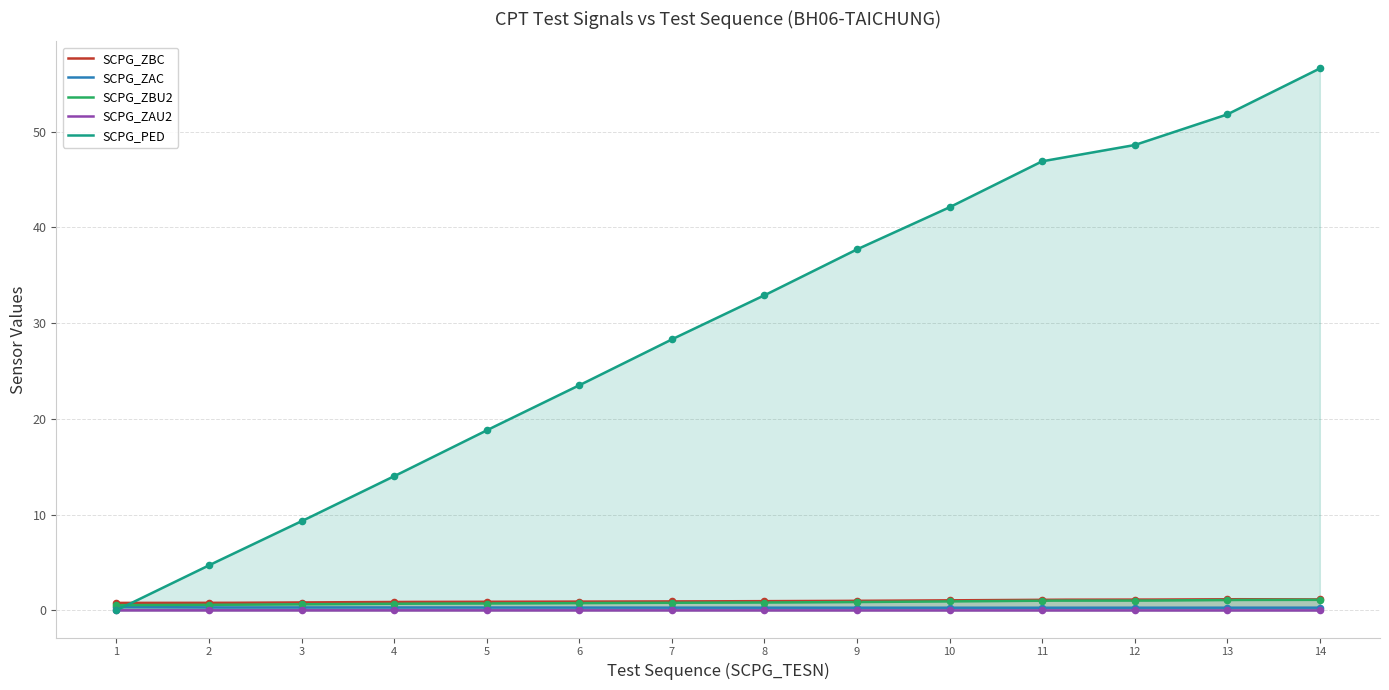

Which series has the largest total across all categories?

SCPG_PED